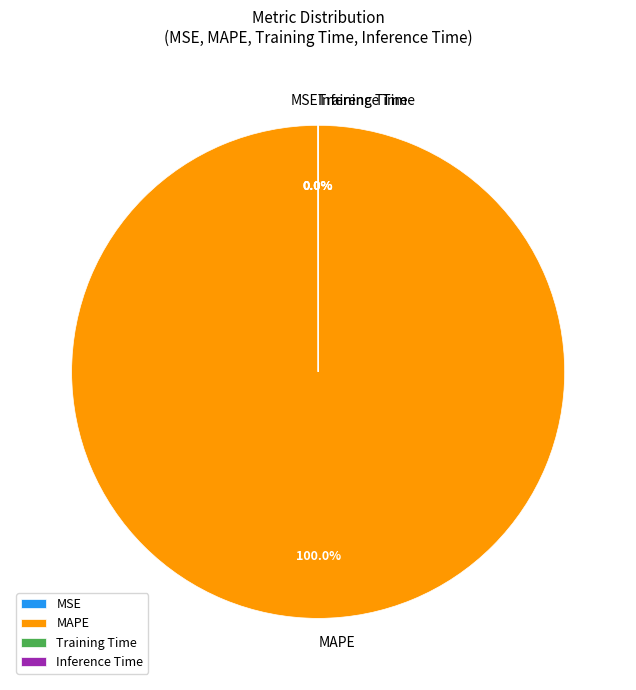

Which category accounts for the majority?

MAPE